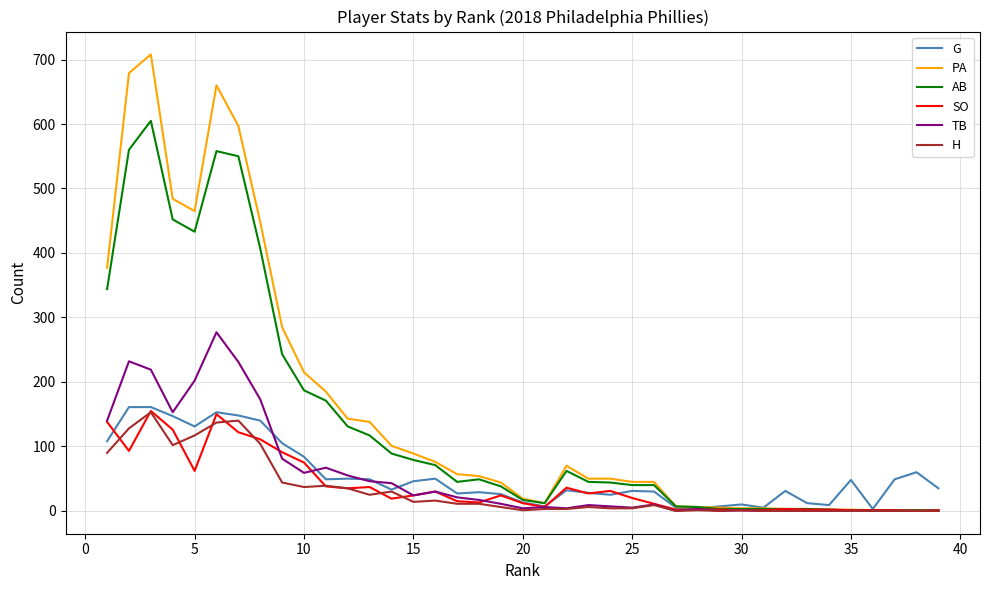

Which series has the largest range (max minus min)?

PA